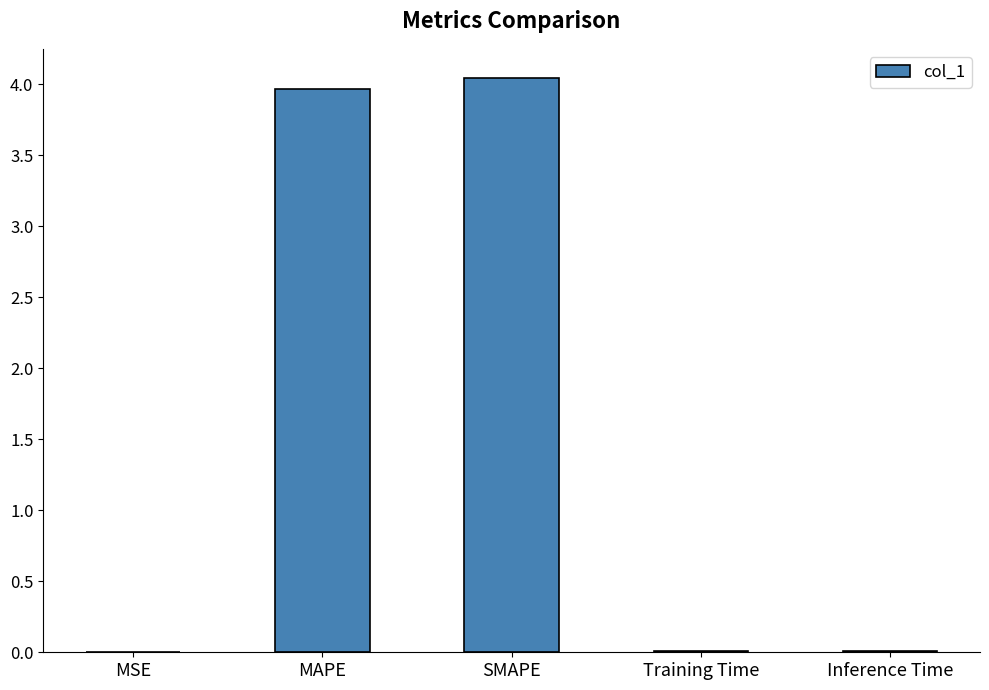

Is it true that the value at Training Time is 0.0?

True